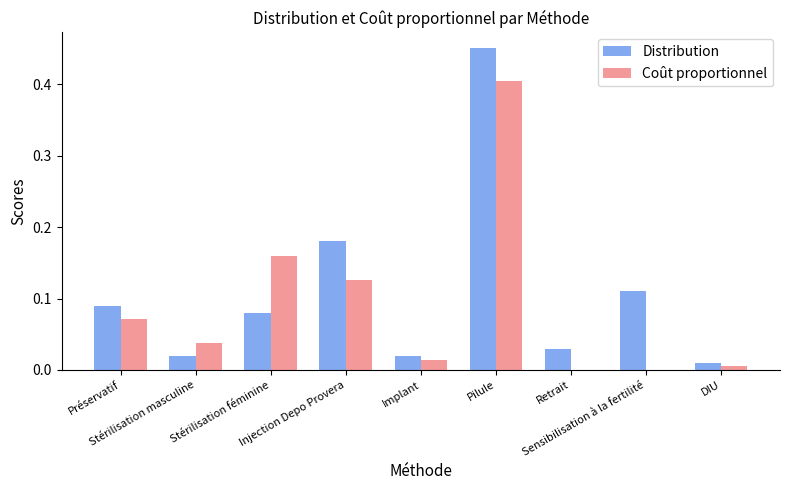

Is it true that Coût proportionnel equals 0.6 at Pilule?

False